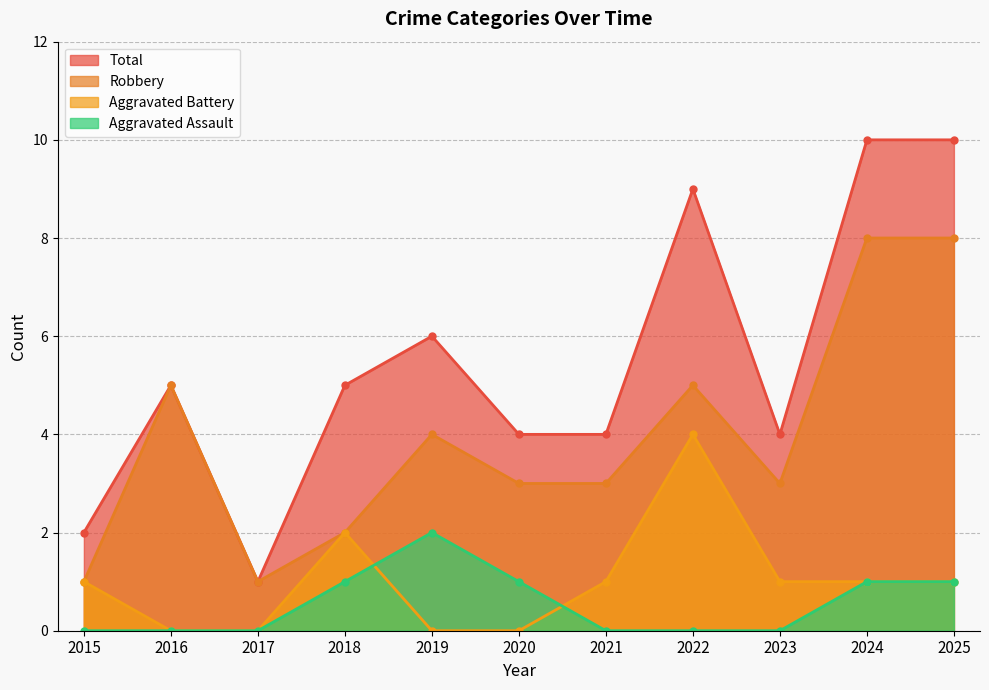

The Aggravated Battery series shows 1 at 2021. True or false?

True